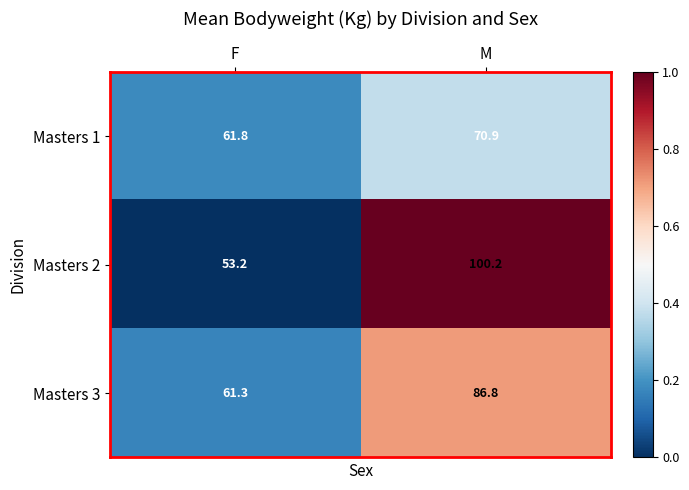

Is it true that Masters 1 equals 24.5 at F?

False